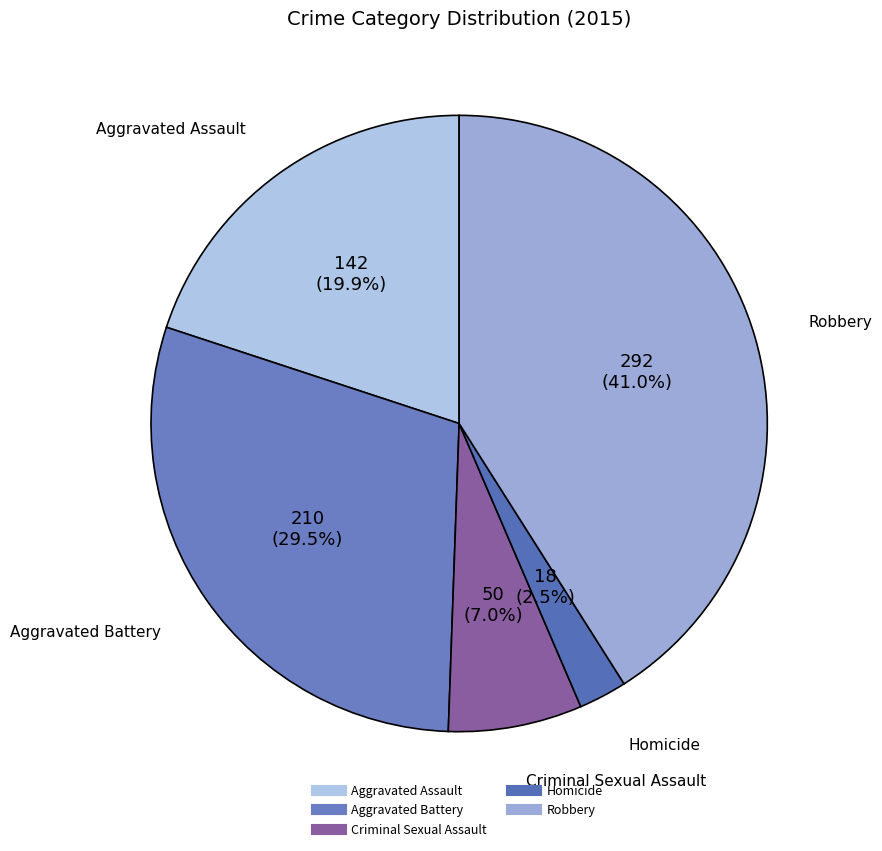

Rank the categories by value from lowest to highest.

Homicide, Criminal Sexual Assault, Aggravated Assault, Aggravated Battery, Robbery